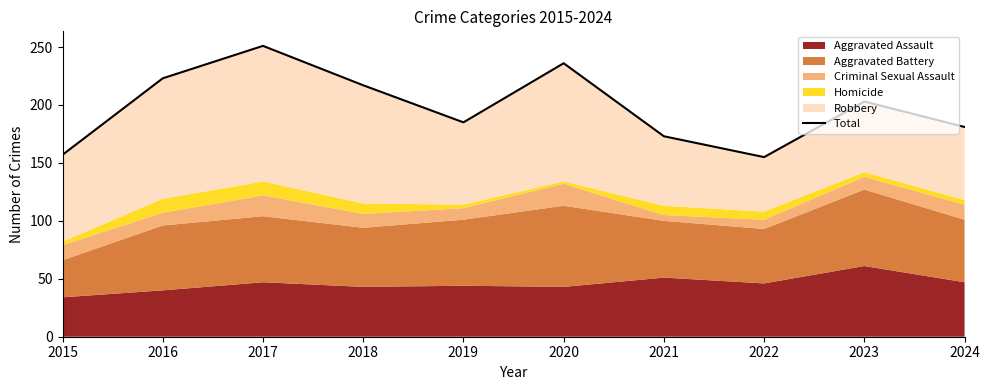

Reading left to right, list all the values displayed in this chart.

157	223	251	217	185	236	173	155	203	181